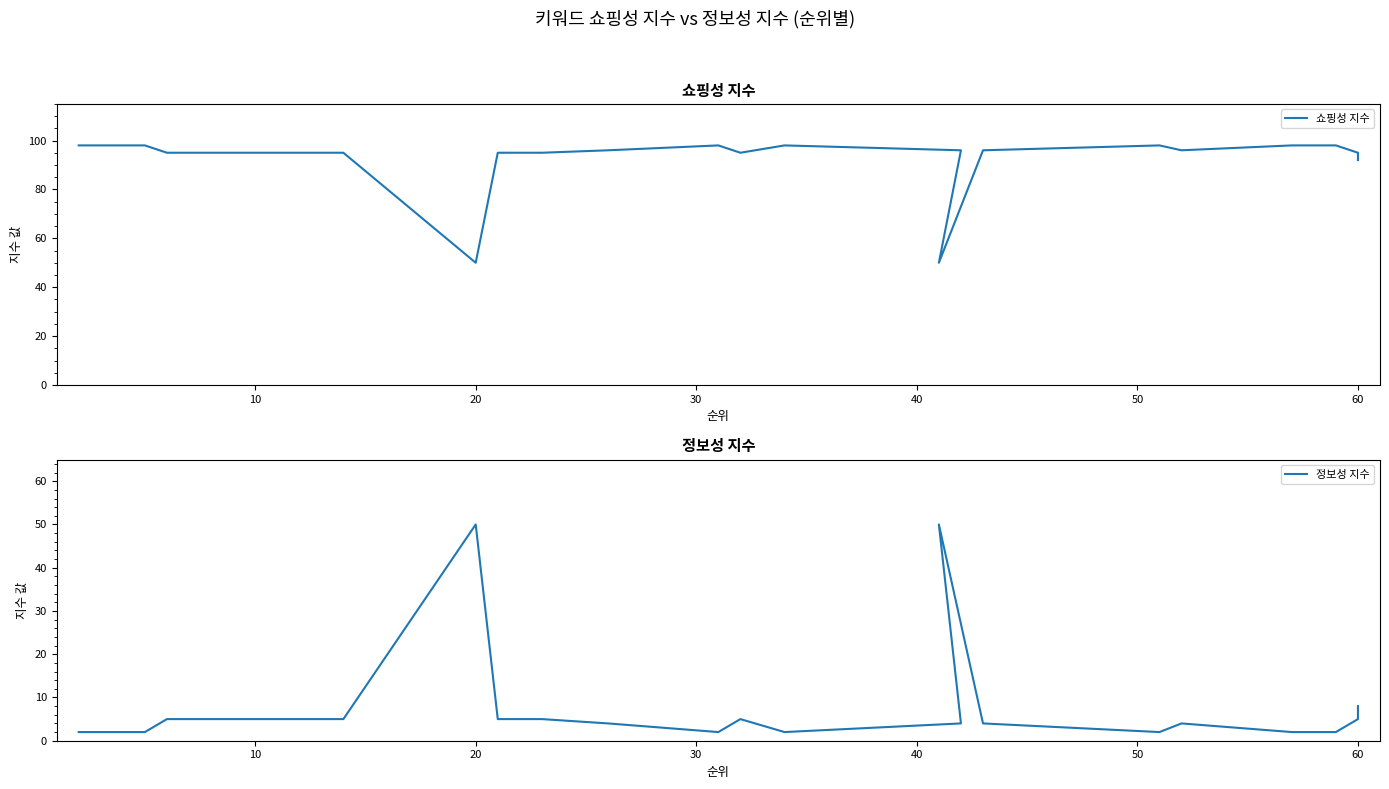

True or false: 정보성 지수 and 쇼핑성 지수 cross at least once.

False